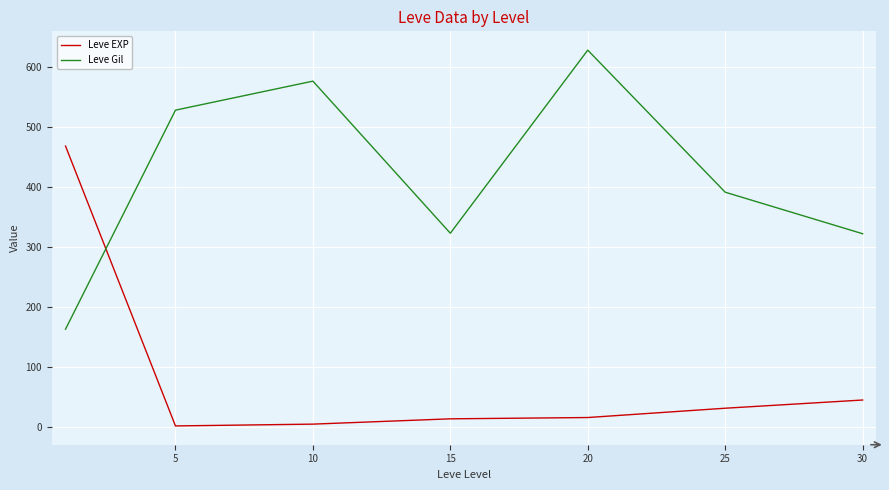

What is the maximum value for Leve EXP?

468.5